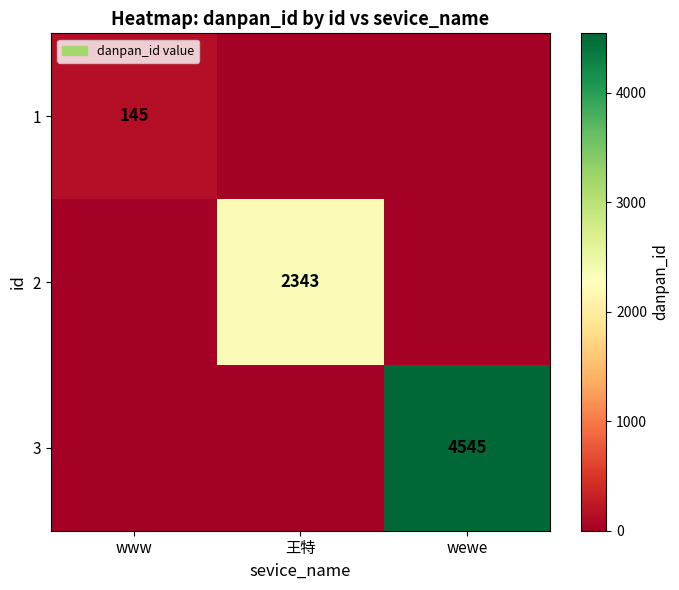

Is it true that 1 equals 145 at www?

True